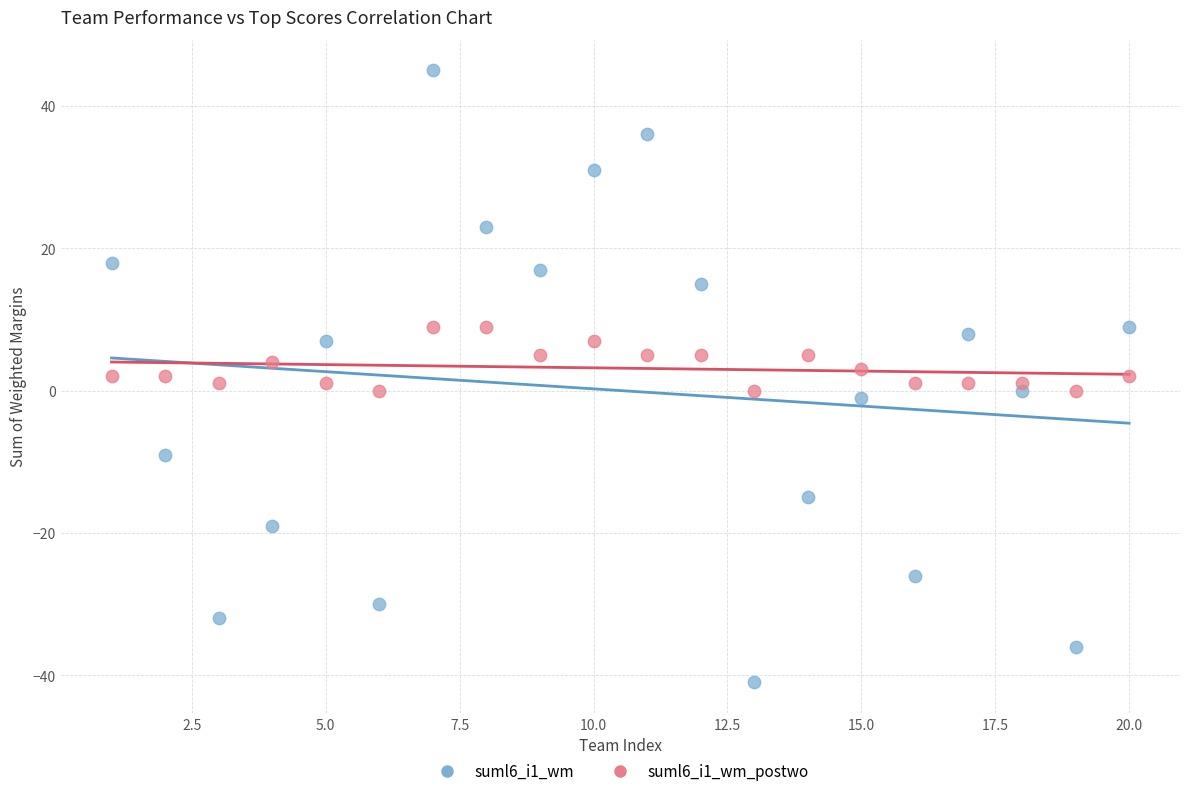

Which series reaches the maximum Y coordinate?

suml6_i1_wm